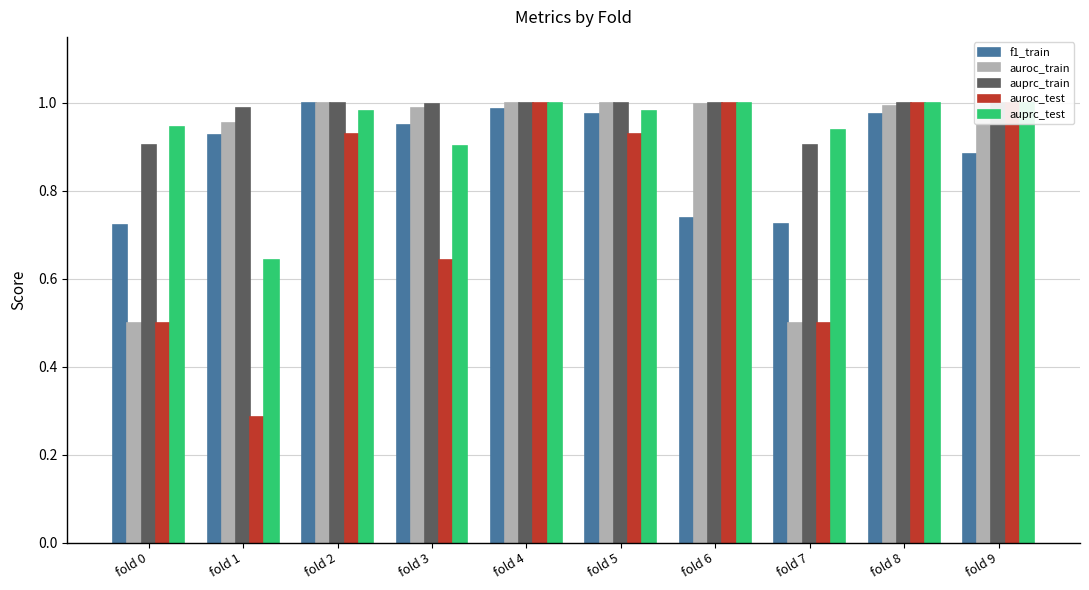

Is it true that auroc_test equals 1.0 at fold 6?

True